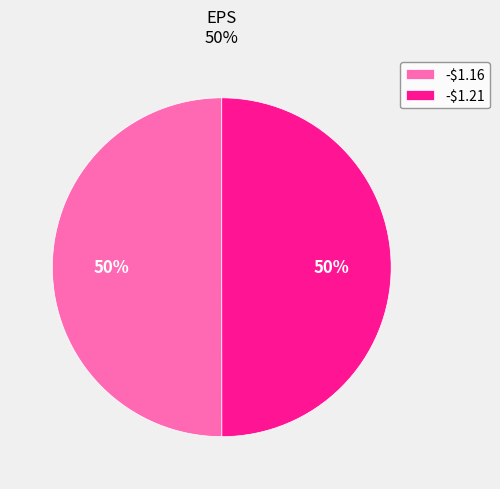

To the nearest percent, what is the average slice percentage?

50%